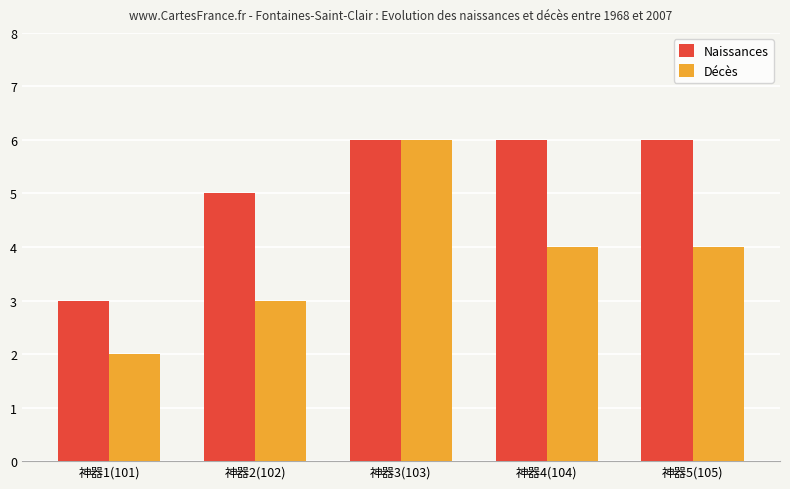

What is the minimum value for Décès?

2